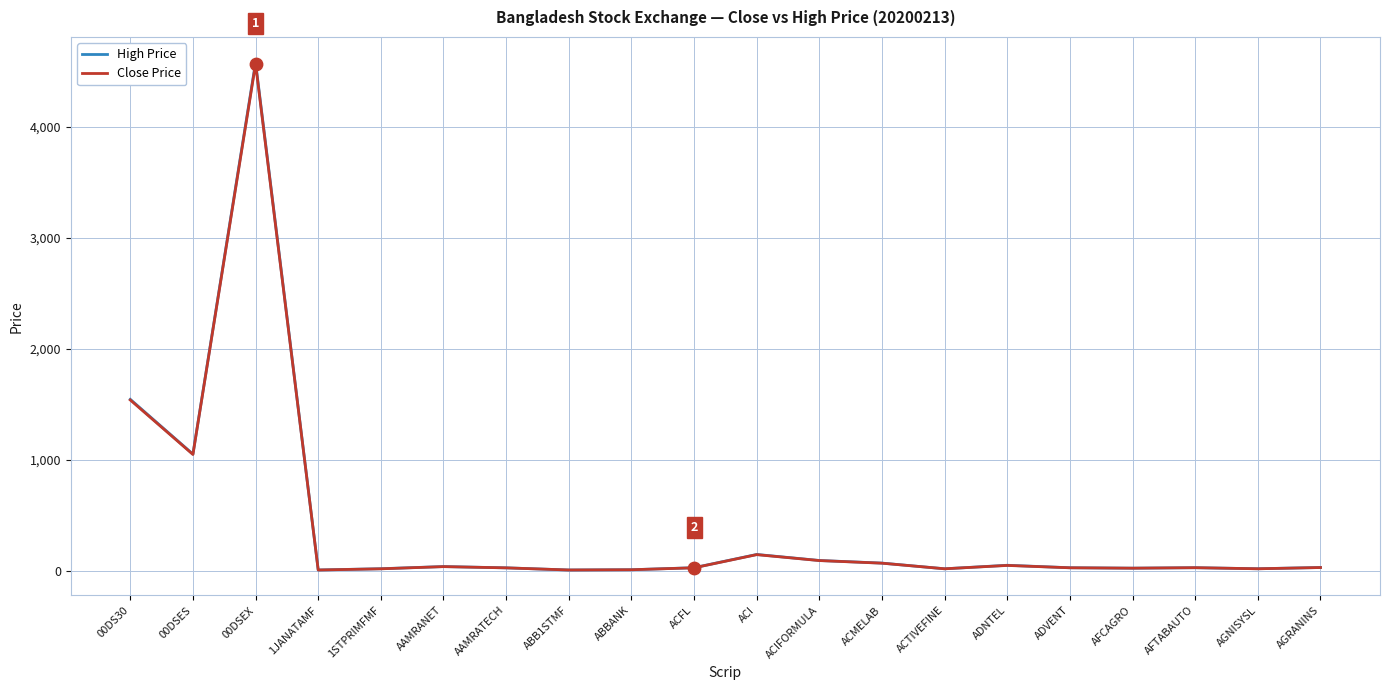

Is the value of Close Price at ACFL greater than the value of High Price at 00DSEX?

No